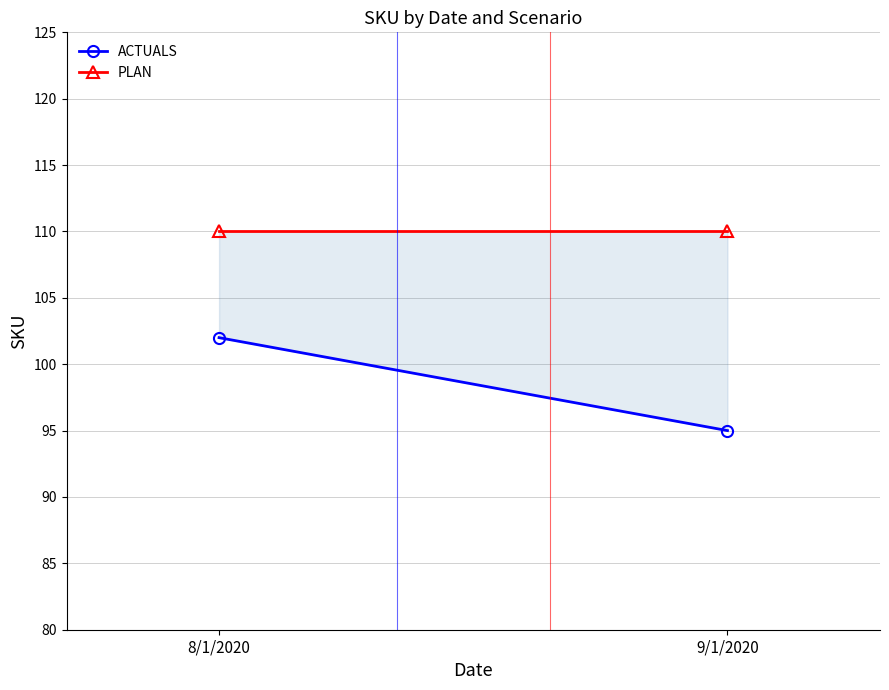

At which category does the chart reach its minimum across all series?

9/1/2020